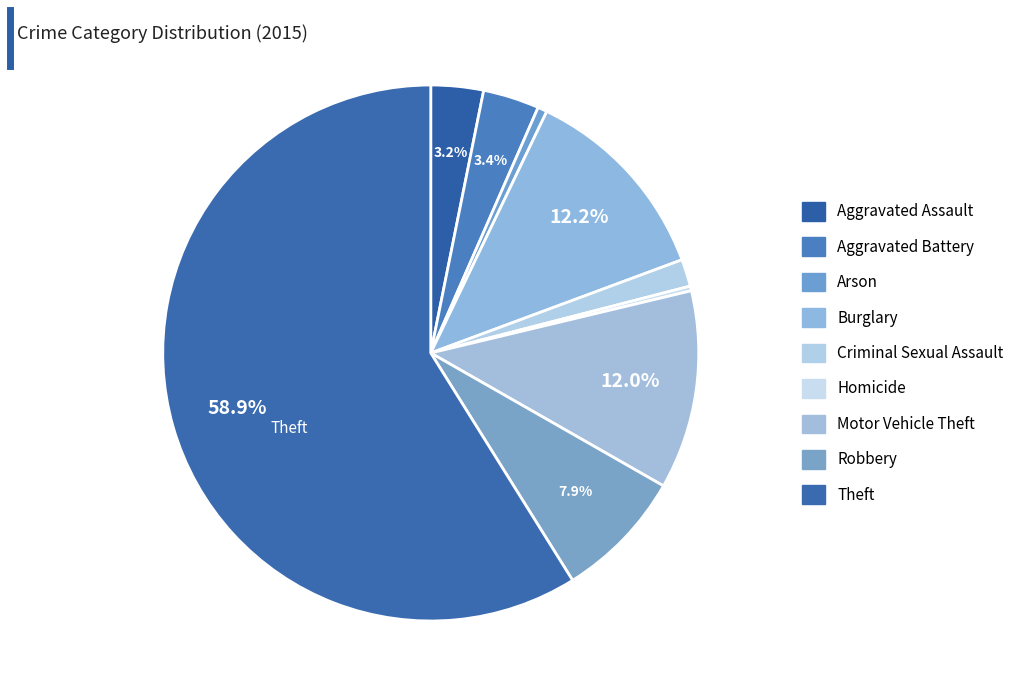

Does Aggravated Battery account for over 50% of the chart?

No